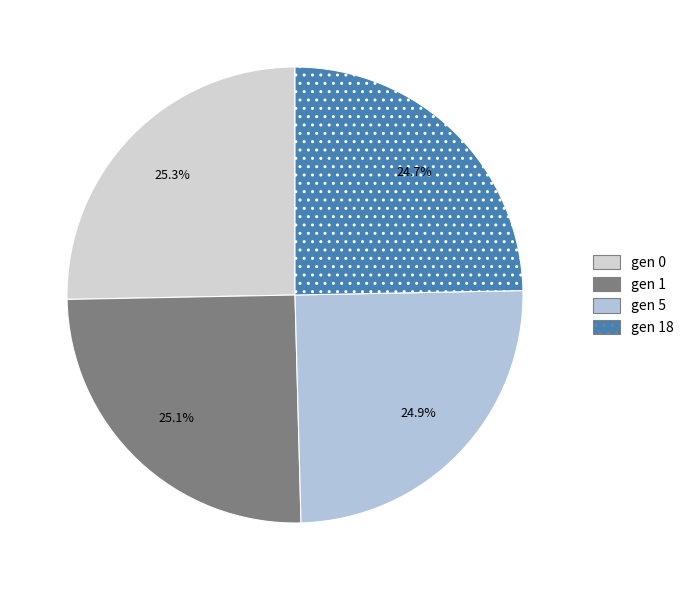

How many segments does this pie chart have?

4